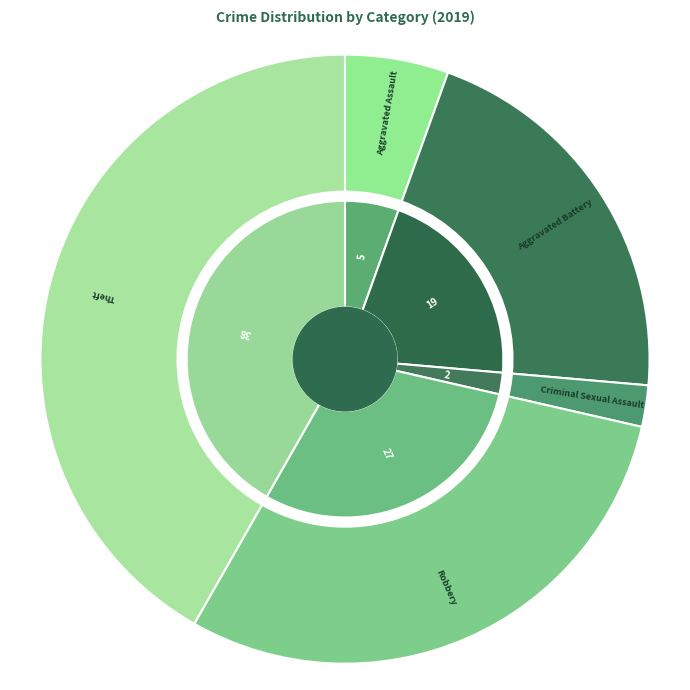

What is the change in value from Criminal Sexual Assault to Theft?

+36